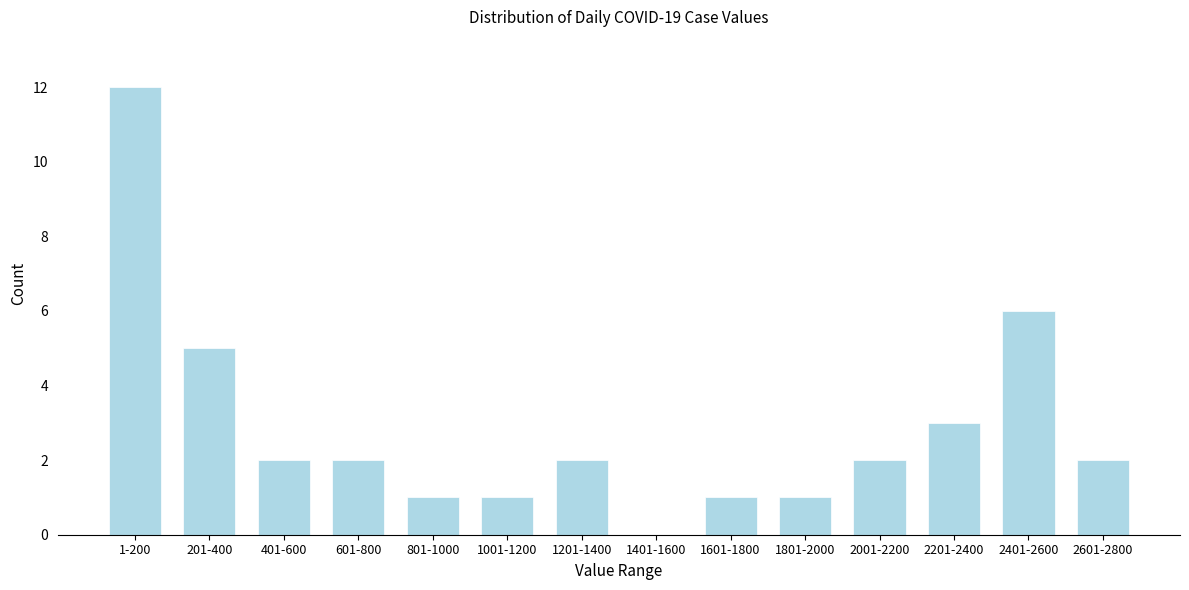

Reading left to right, extract all data points from this chart.

1-200=12	201-400=5	401-600=2	601-800=2	801-1000=1	1001-1200=1	1201-1400=2	1401-1600=0	1601-1800=1	1801-2000=1	2001-2200=2	2201-2400=3	2401-2600=6	2601-2800=2